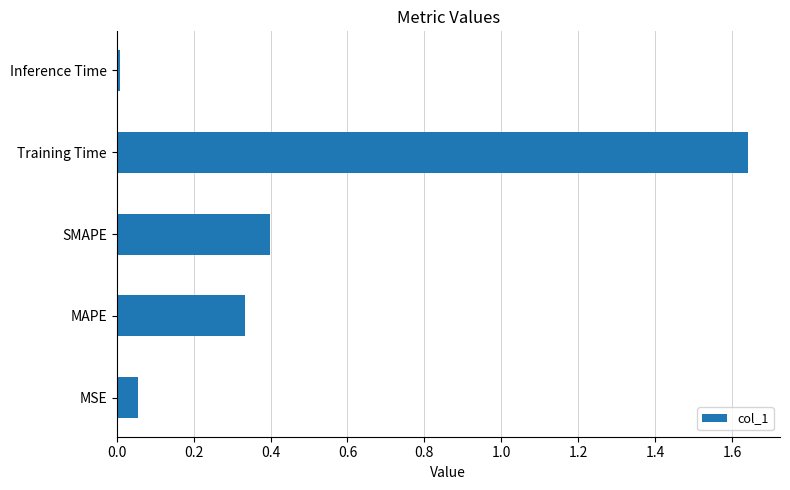

Does the chart contain any negative values?

No